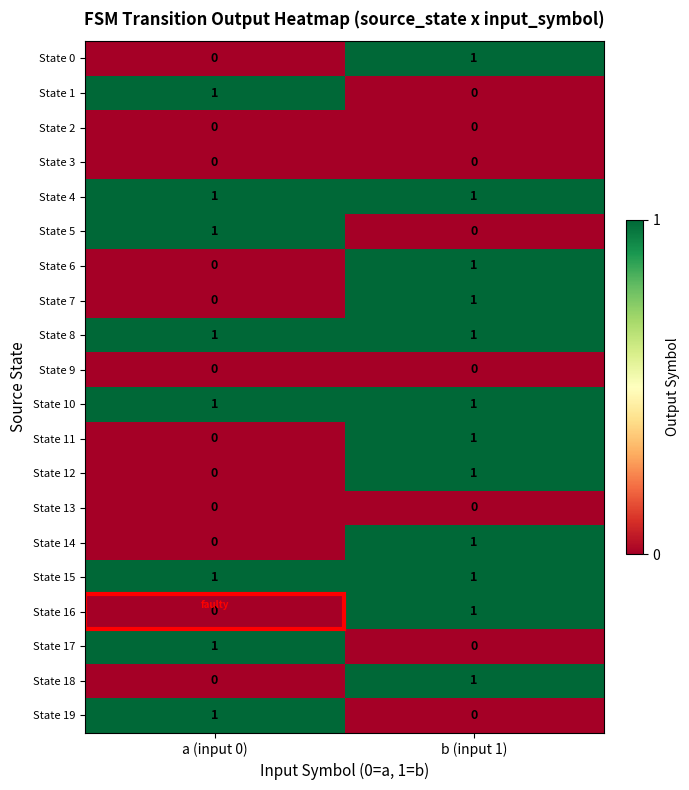

Is it true that State 19 equals 1 at a (input 0)?

True